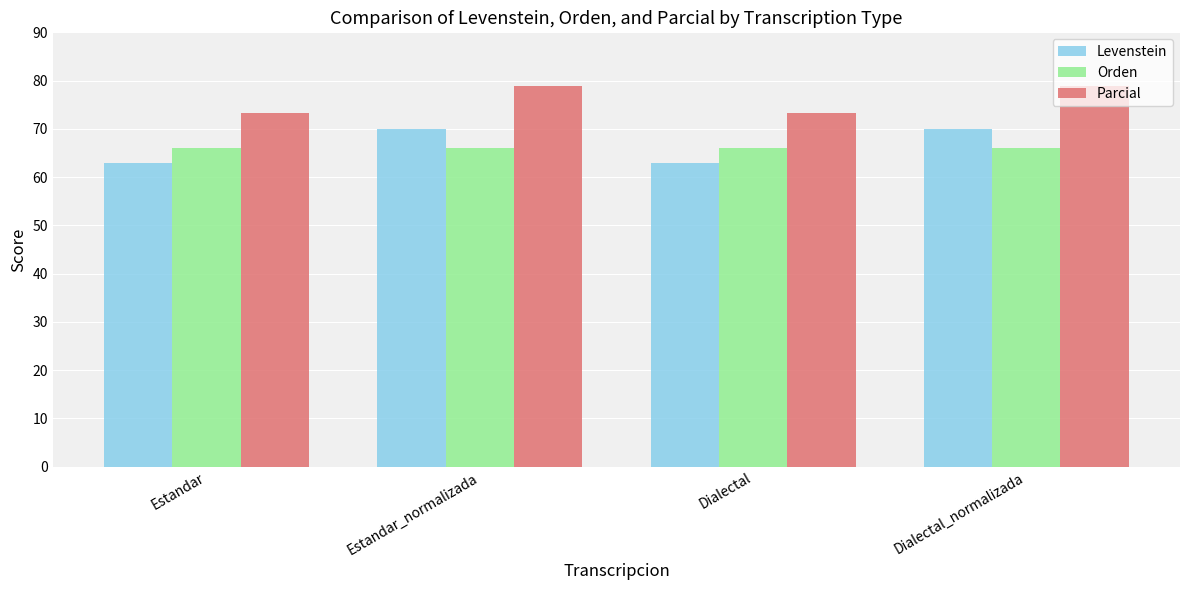

What is the average value of the Parcial series?

76.1